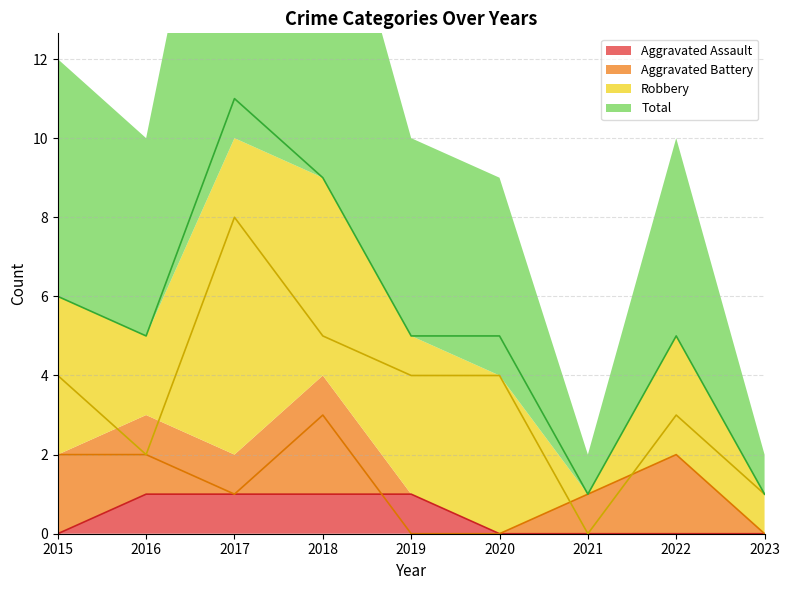

True or false: Robbery and Total cross at least once.

False